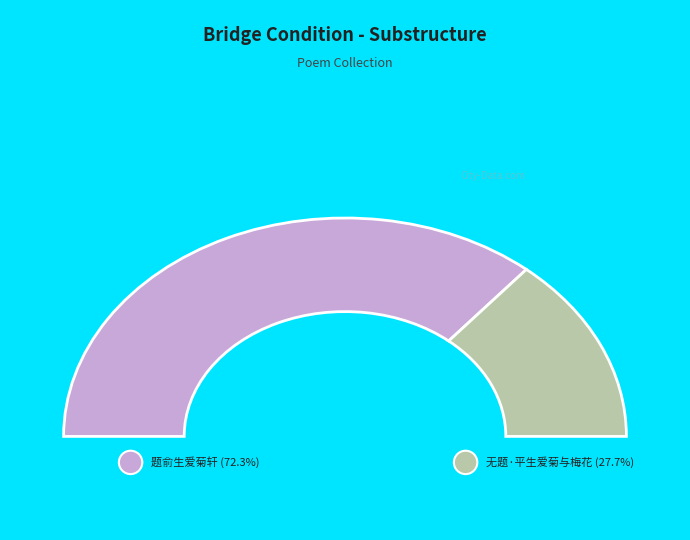

Which slice is the smallest?

无题·平生爱菊与梅花